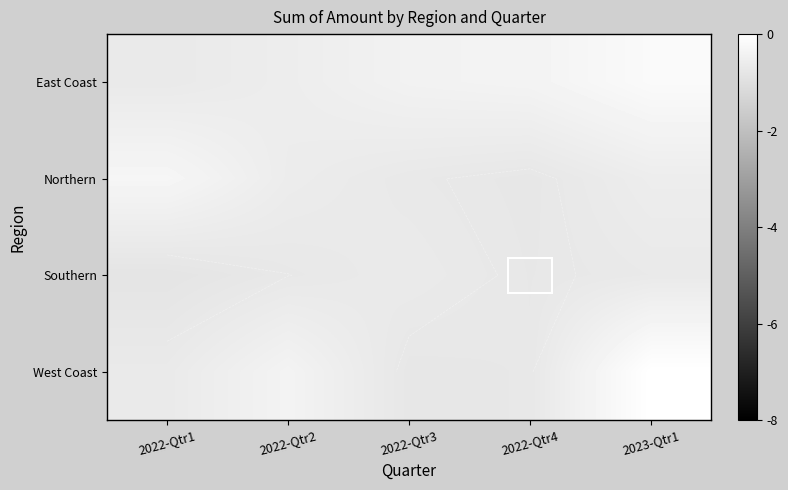

What is the difference between the West Coast values at 2022-Qtr4 and 2023-Qtr1?

0.7